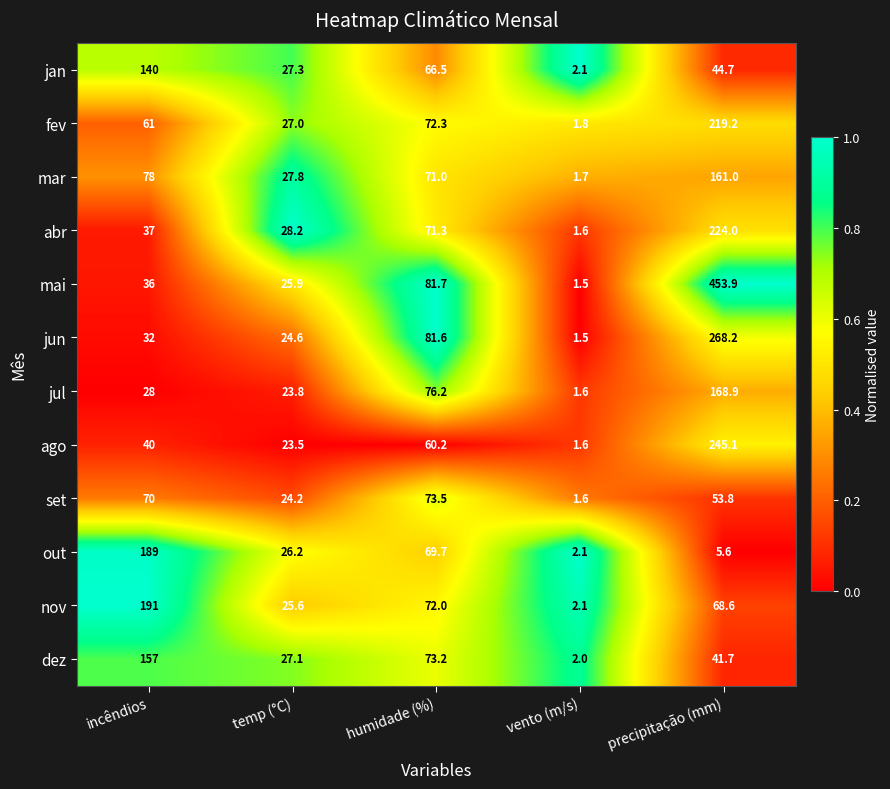

What is the minimum value for jun?

1.5